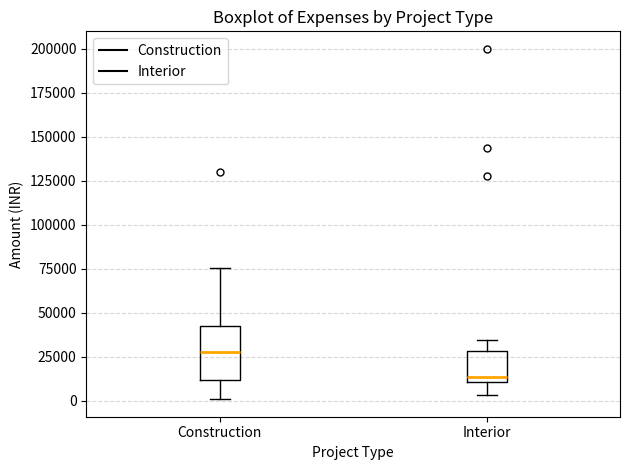

Which box is the tallest, from its lower edge to its upper edge?

Construction